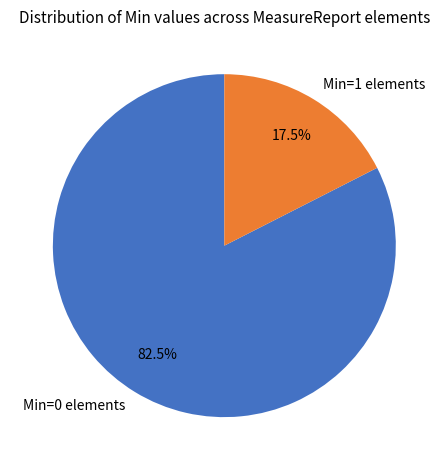

Approximately how many times larger is the value at Min=0 elements compared to Min=1 elements?

4.7